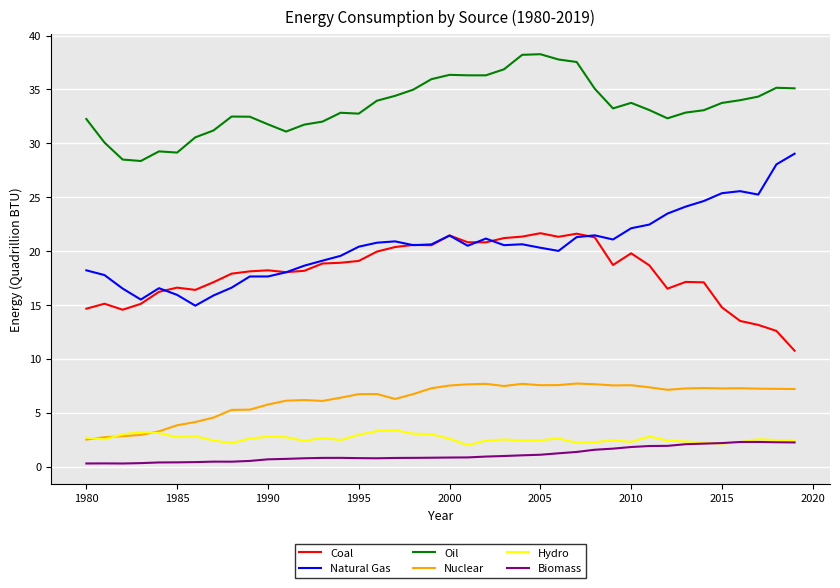

What is the lowest value of the Hydro series?

2.0